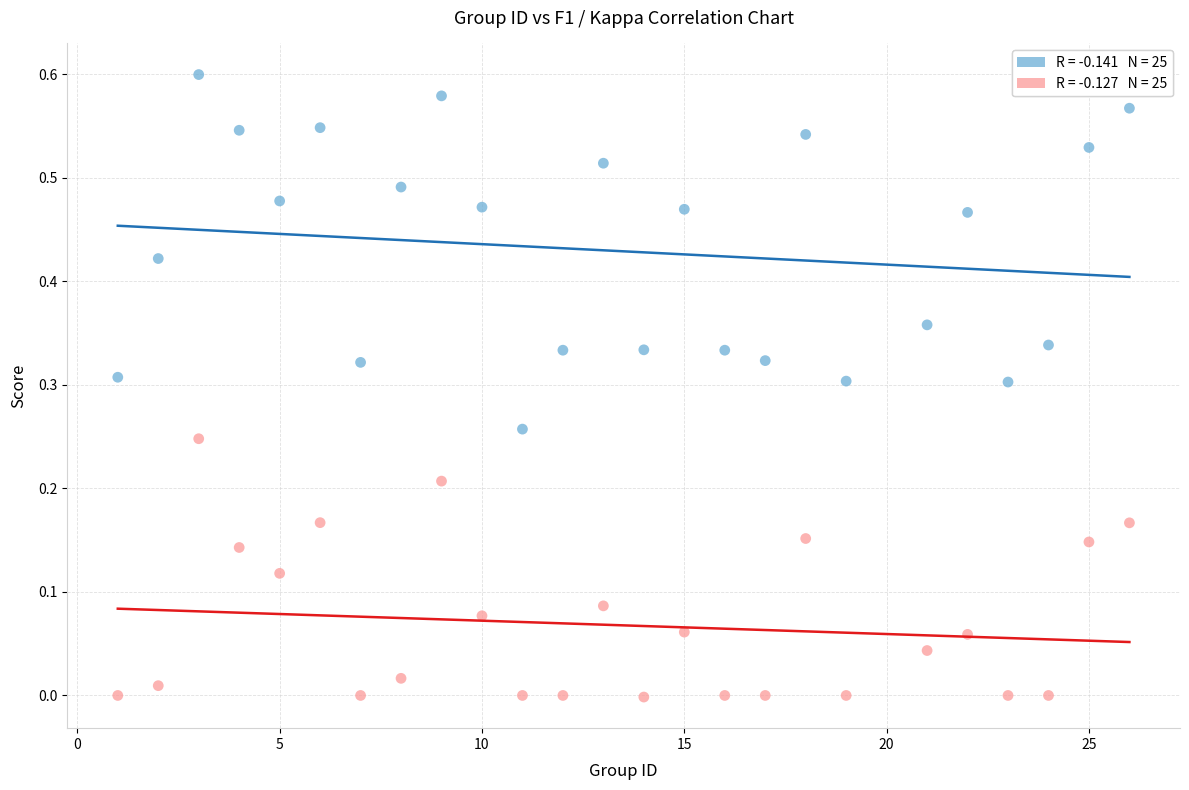

Across all data points, what is the range of X values (max minus min)?

25.0